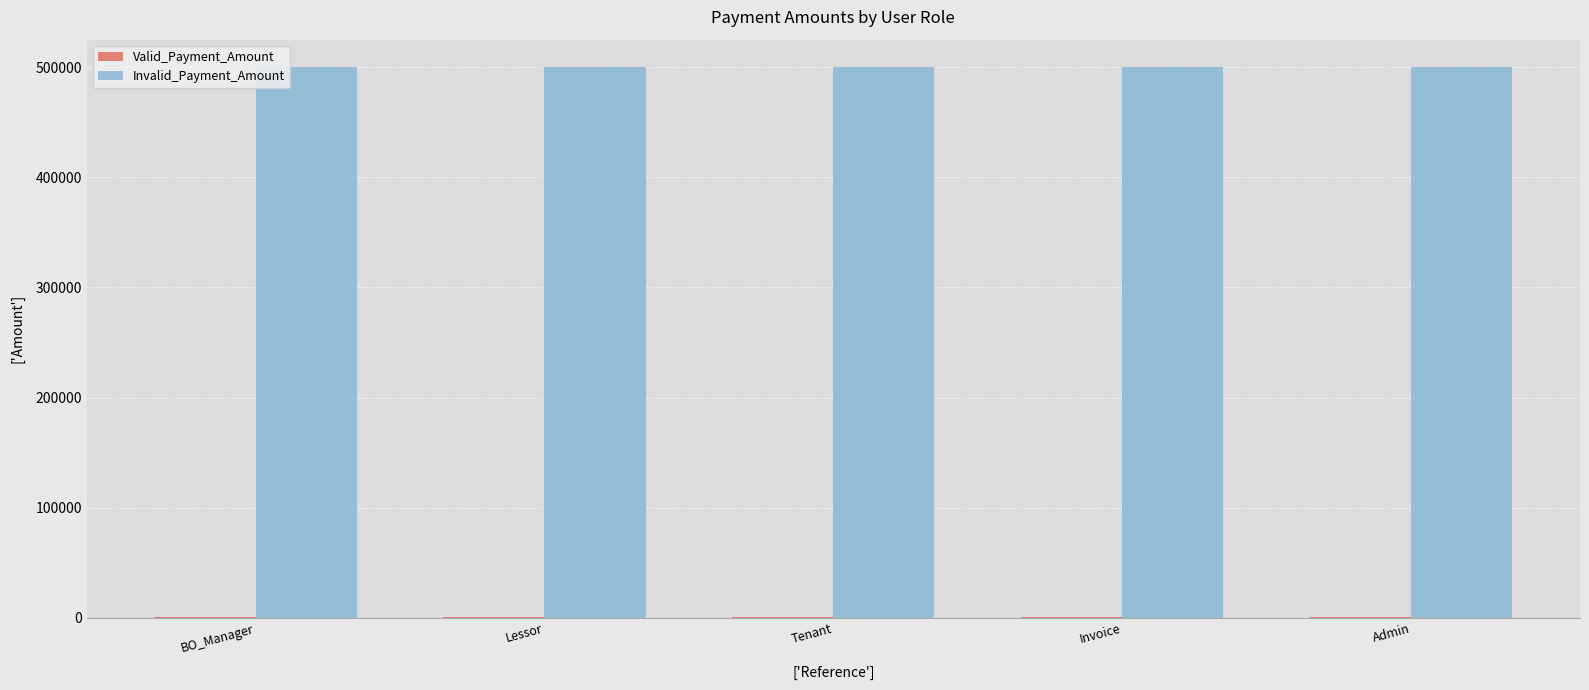

Which series has the largest total across all categories?

Invalid_Payment_Amount